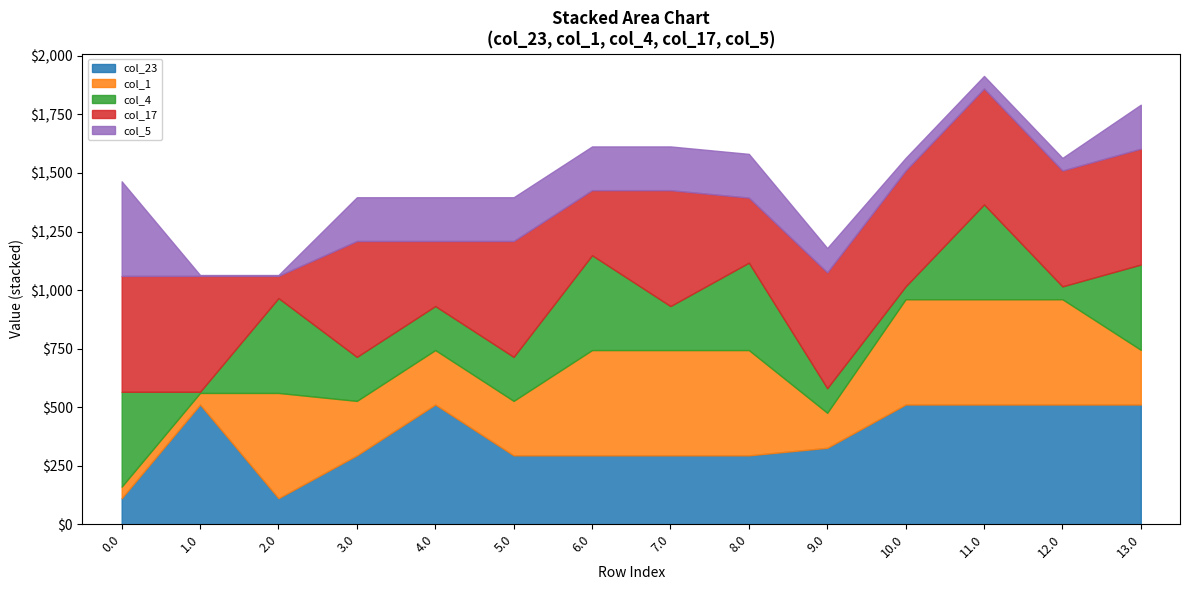

What position from the left is 13.0?

14